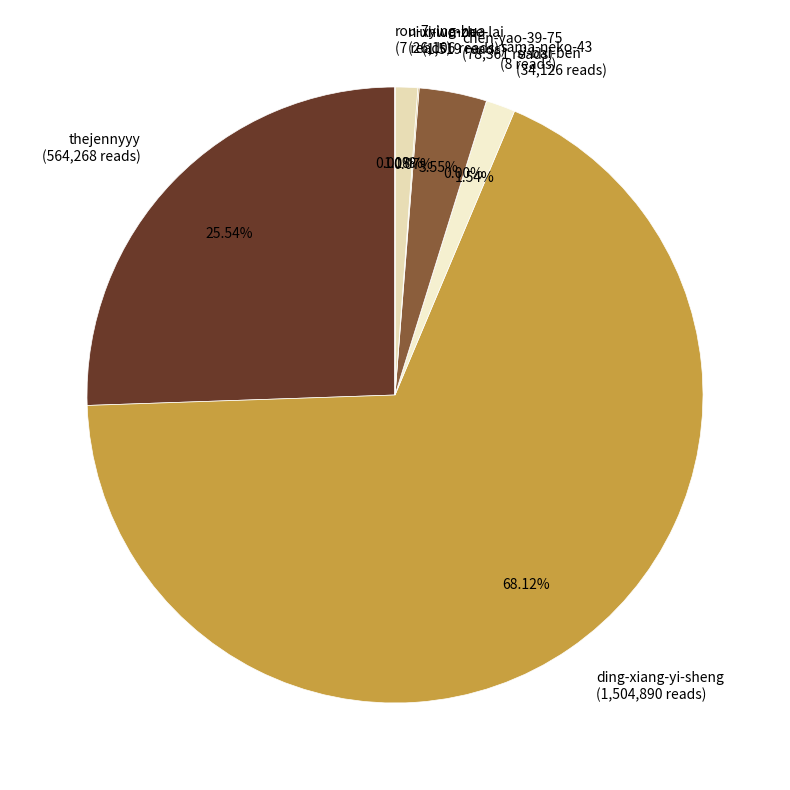

Is there a majority slice in this chart?

Yes